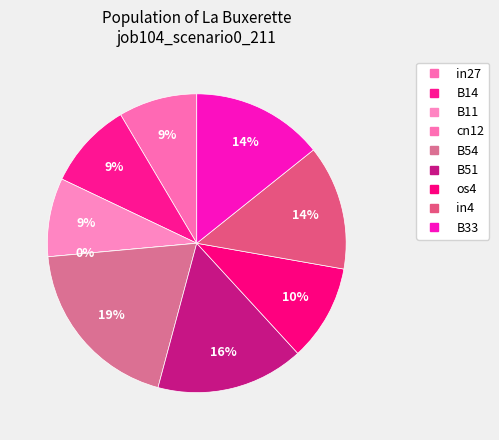

Is B51 the majority of the pie?

No